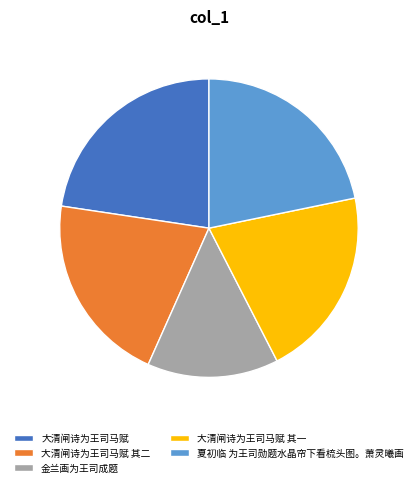

True or false: 夏初临 为王司勋题水晶帘下看梳头图。萧灵曦画 accounts for 33% of the total.

False